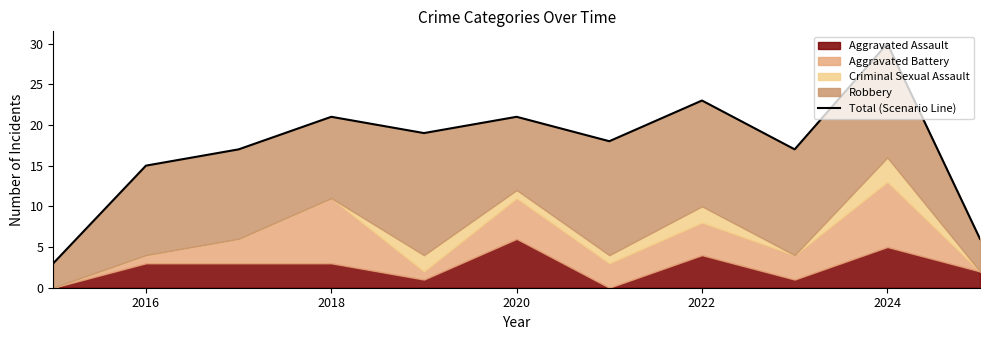

True or false: there are more than 2 points higher than both neighbors.

True